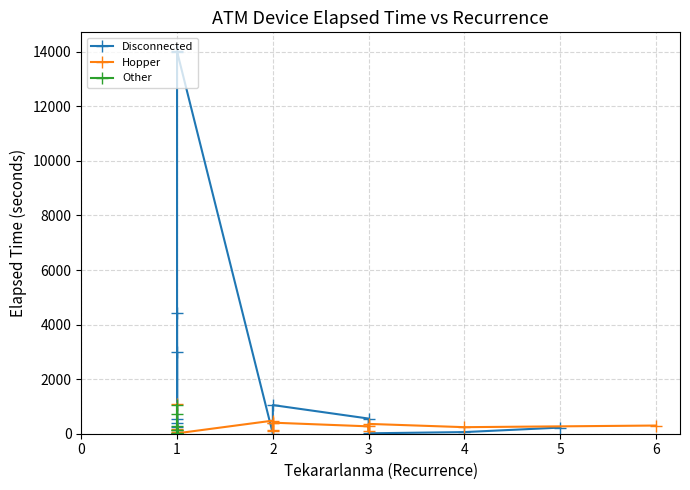

True or false: Hopper has a value of 551 at 3.

False